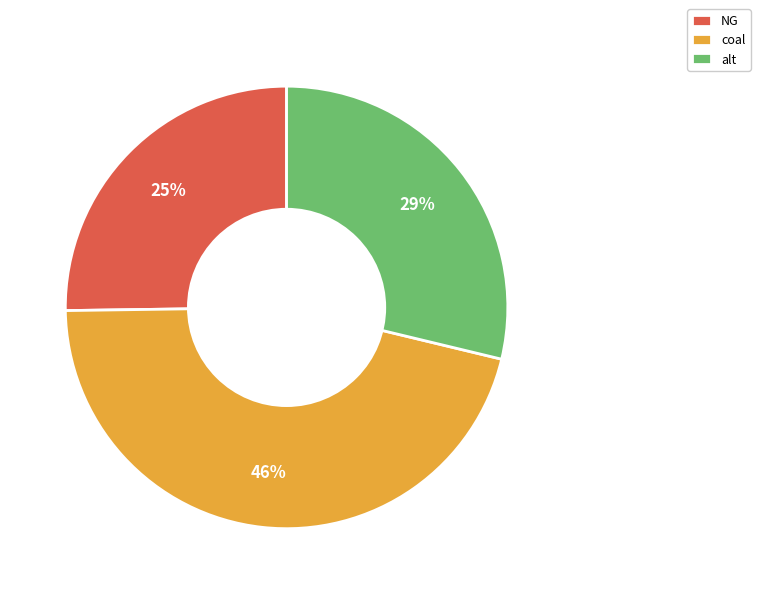

Approximately how many times larger is the value at coal compared to NG?

1.8